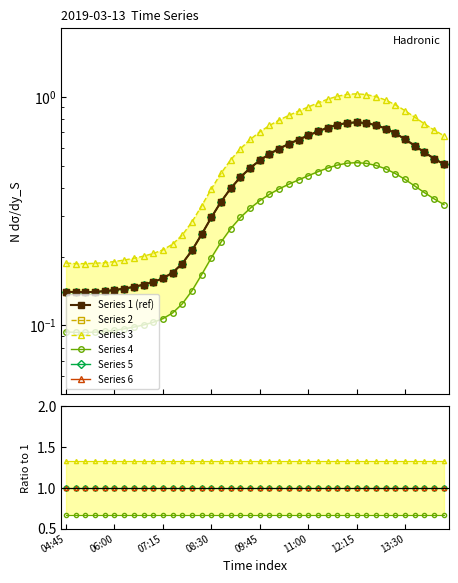

At which label does Series 6 reach its minimum?

04:45